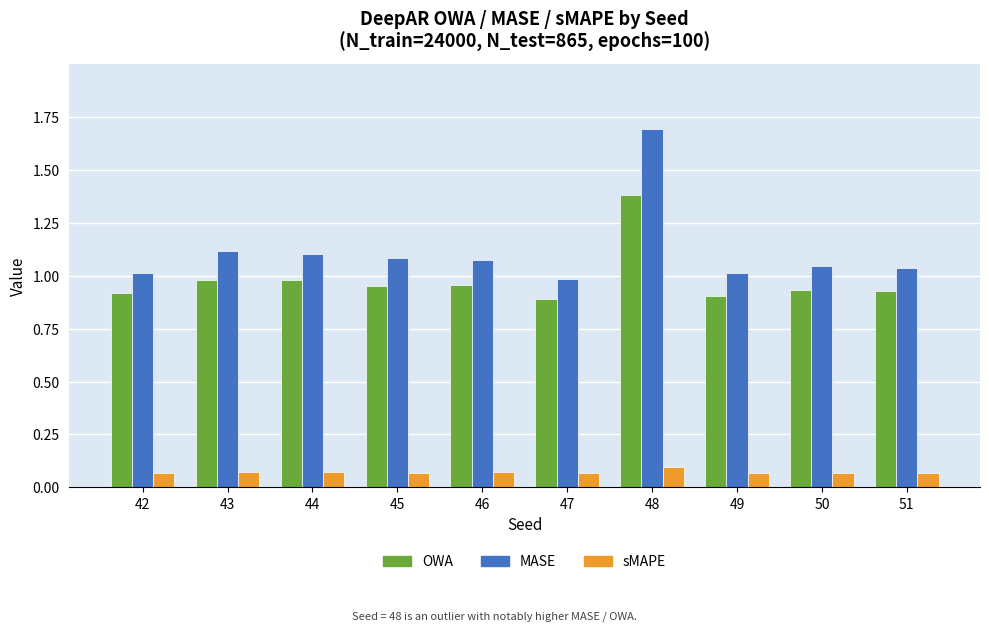

Which category has the highest value across all series?

48